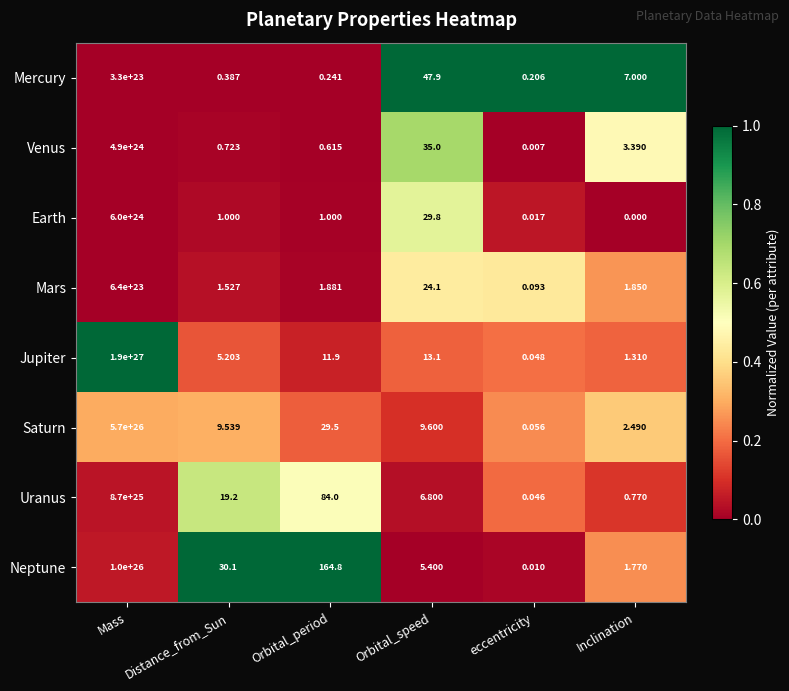

Which series changed the most between Distance_from_Sun and eccentricity?

Neptune